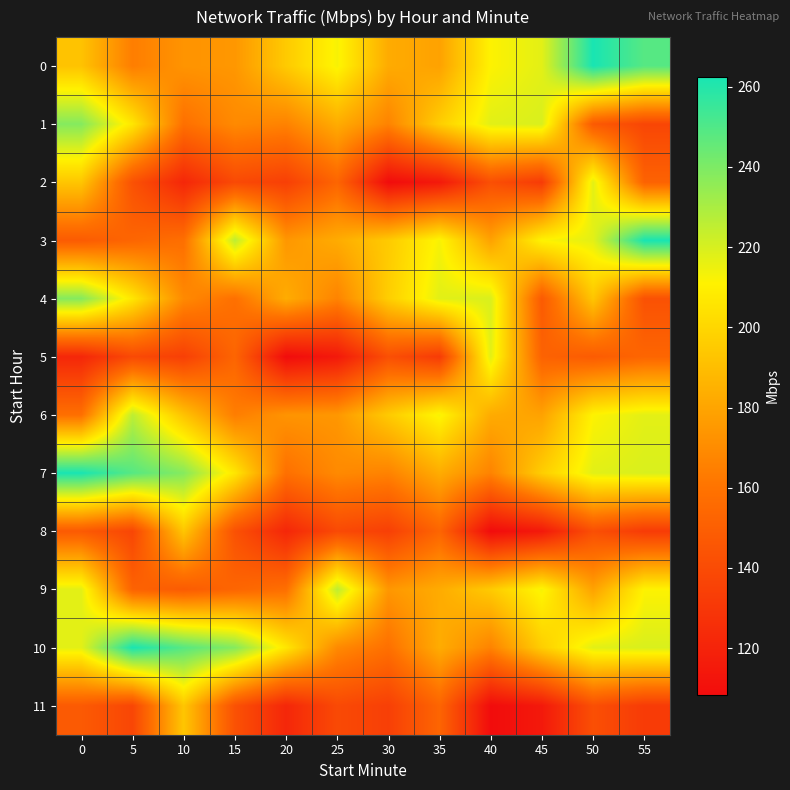

How many series are shown in this chart?

12